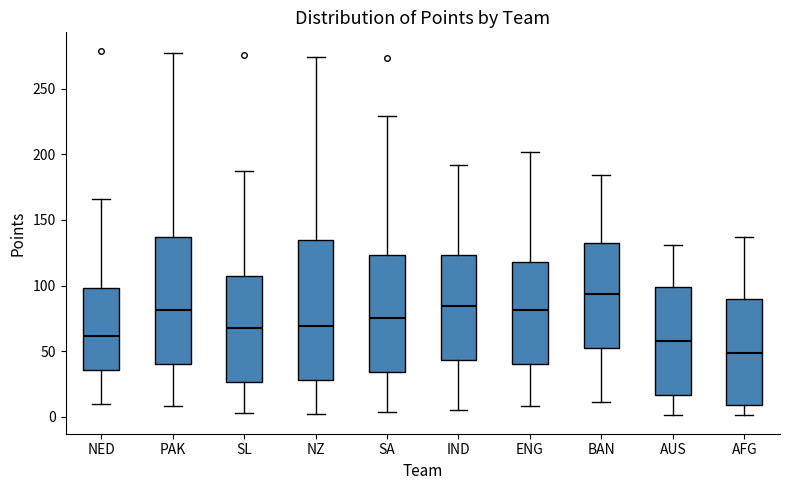

Which box is the tallest, from its lower edge to its upper edge?

NZ